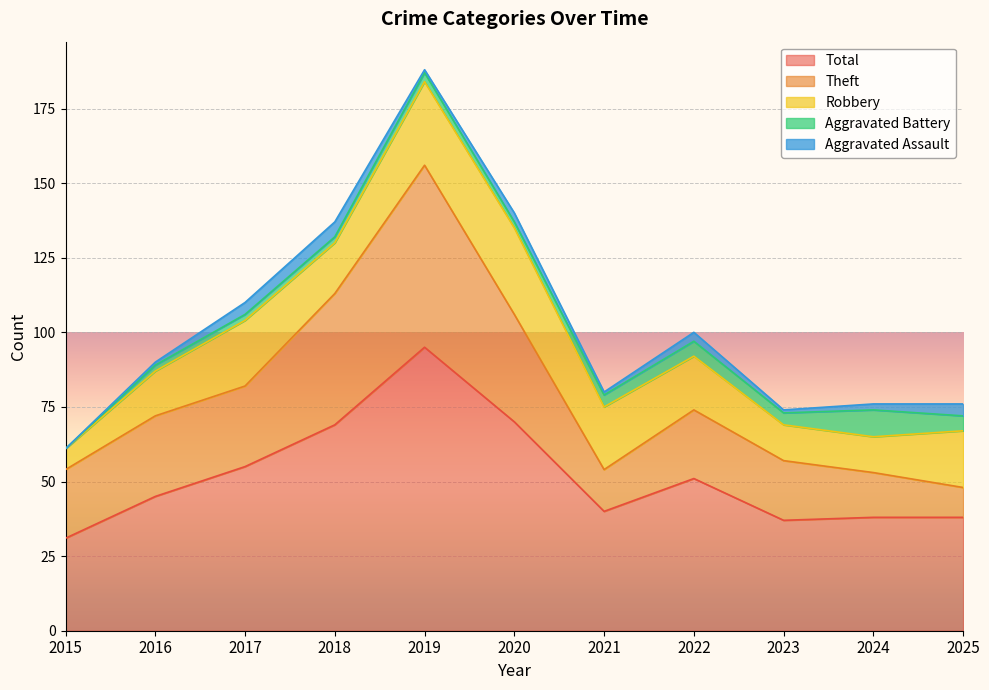

What are all the series names shown in the legend?

Total, Theft, Robbery, Aggravated Battery, Aggravated Assault